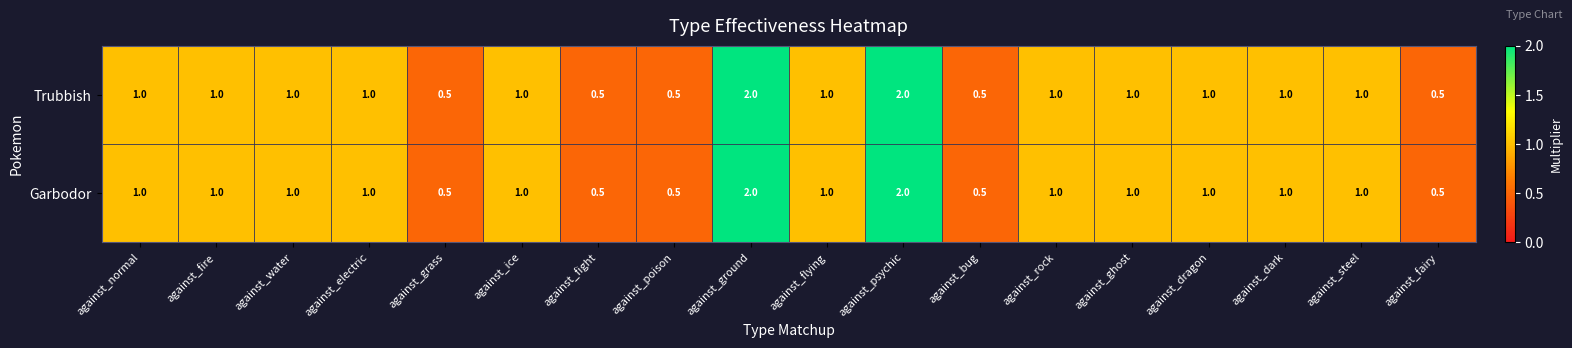

True or false: Garbodor has a value of 0.5 at against_grass.

True